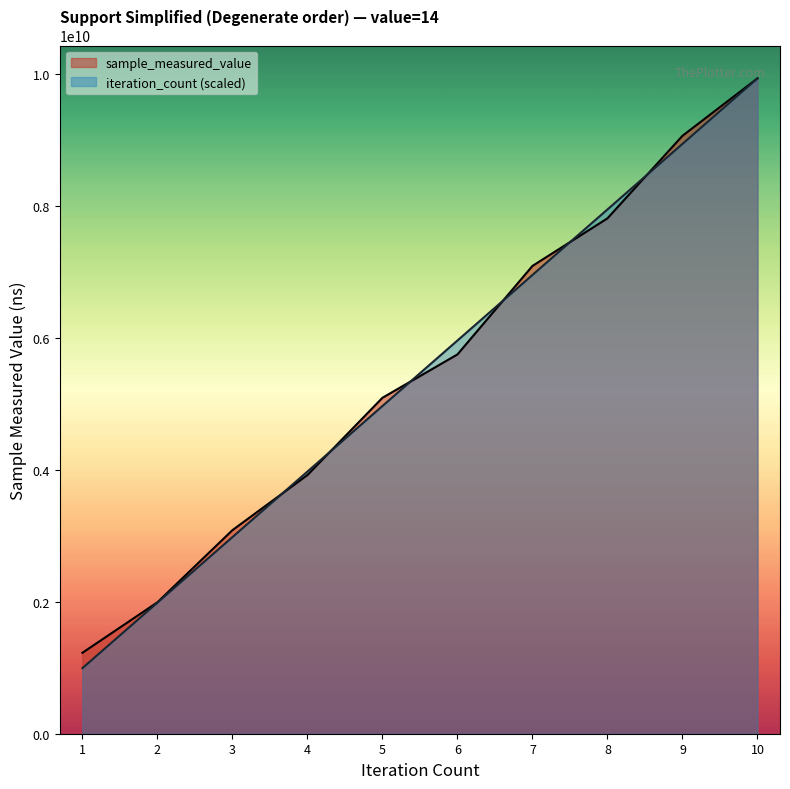

What is the maximum value shown in the chart?

9933286046.0